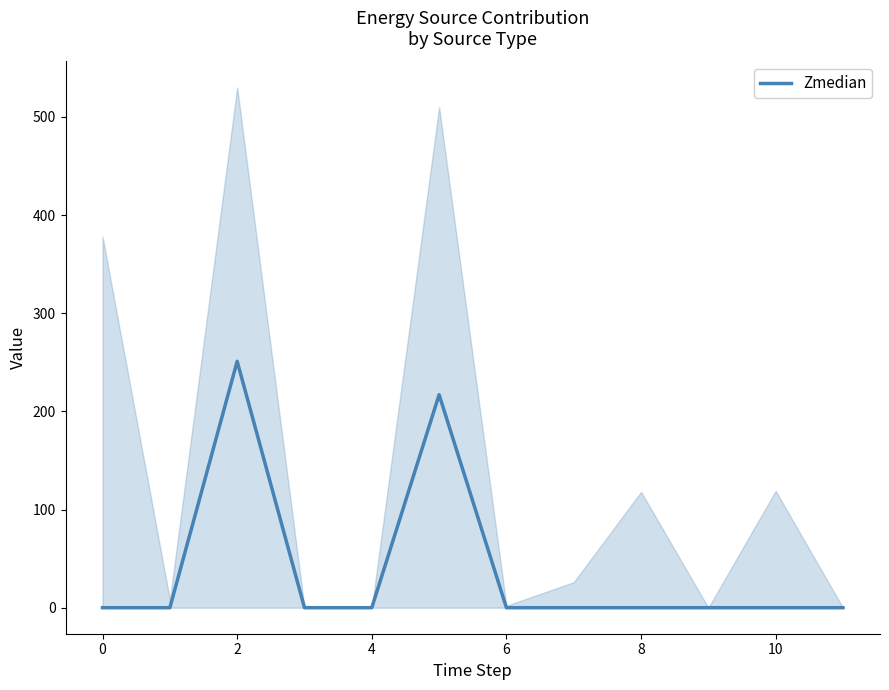

Reading left to right, transcribe all the data shown in this chart.

0	0	251	0	0	217	0	0	0	0	0	0